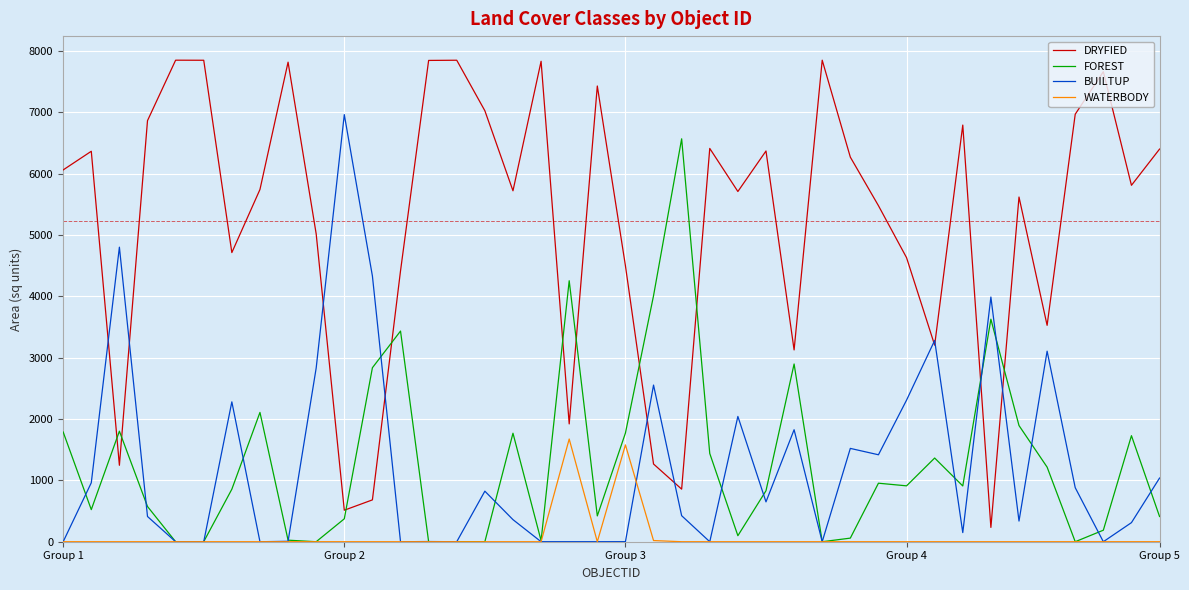

Which series has the largest total across all categories?

DRYFIED